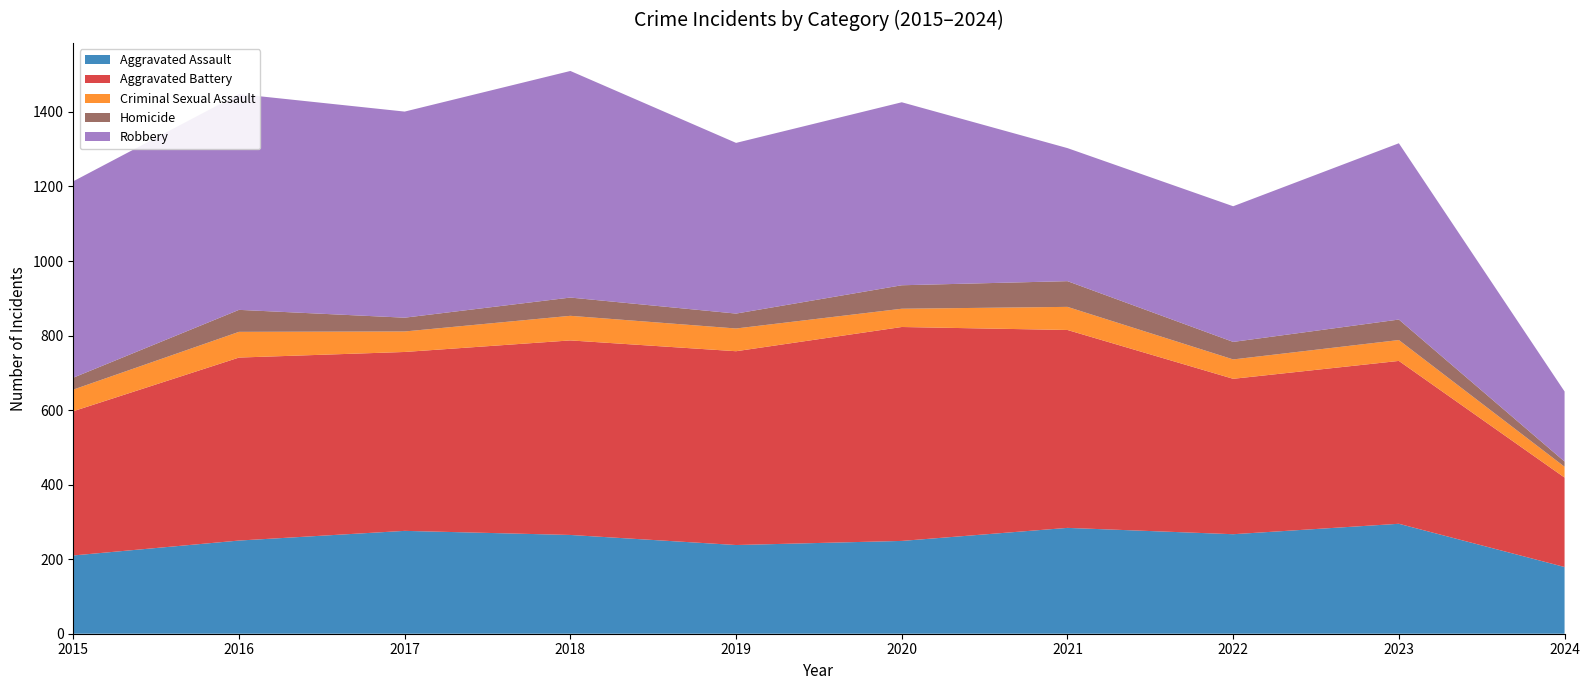

Reading right to left, transcribe all the data shown in this chart.

Aggravated Assault: 179	295	267	284	249	238	265	276	250	210
Aggravated Battery: 240	437	417	531	574	520	522	480	491	387
Criminal Sexual Assault: 29	56	52	62	49	61	66	55	69	58
Homicide: 14	55	47	69	63	40	49	37	59	32
Robbery: 188	473	364	357	491	458	608	553	579	527